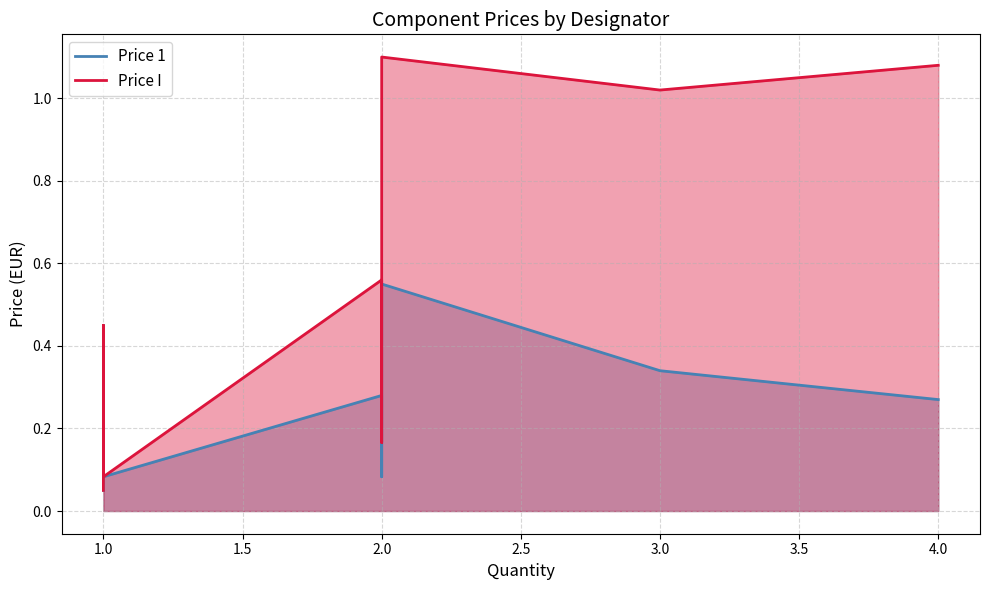

In Price 1, how many points are lower than both neighbors (excluding endpoints)?

2